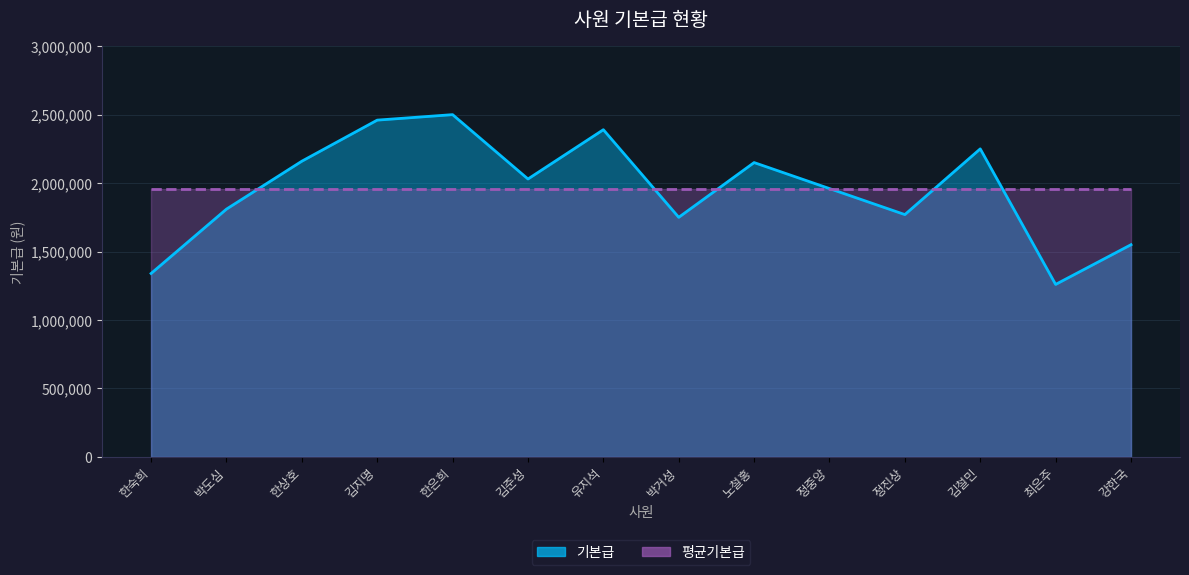

What is the smallest value displayed?

1260000